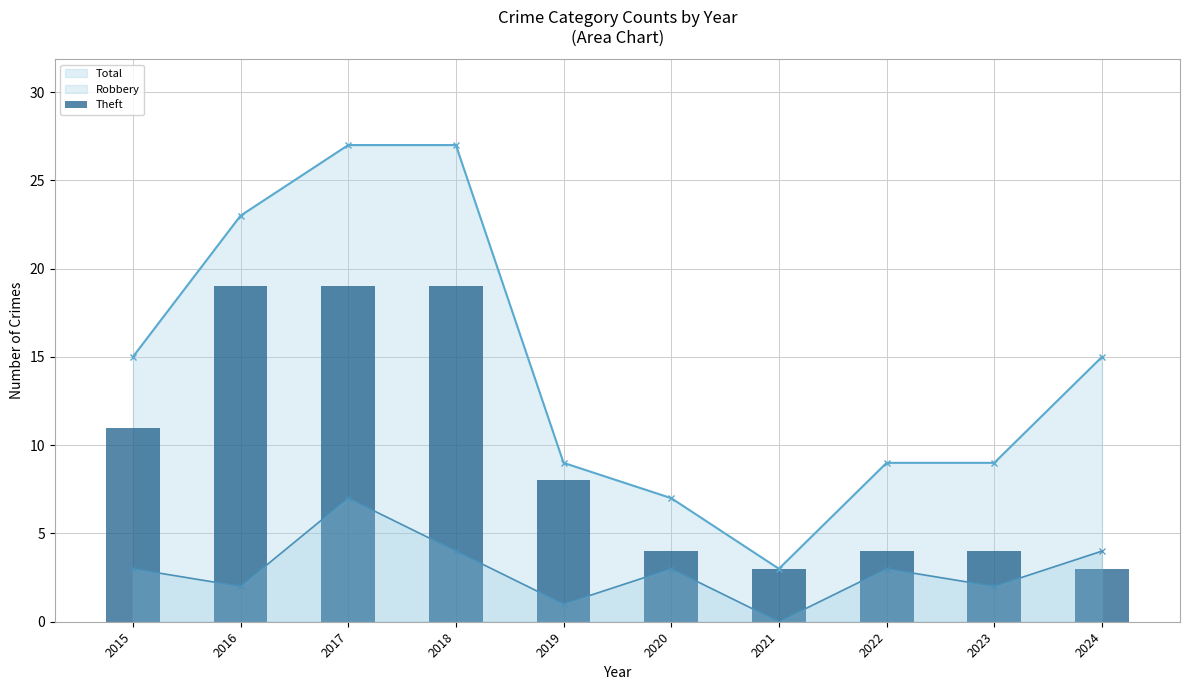

True or false: Robbery and Total intersect in this chart.

False